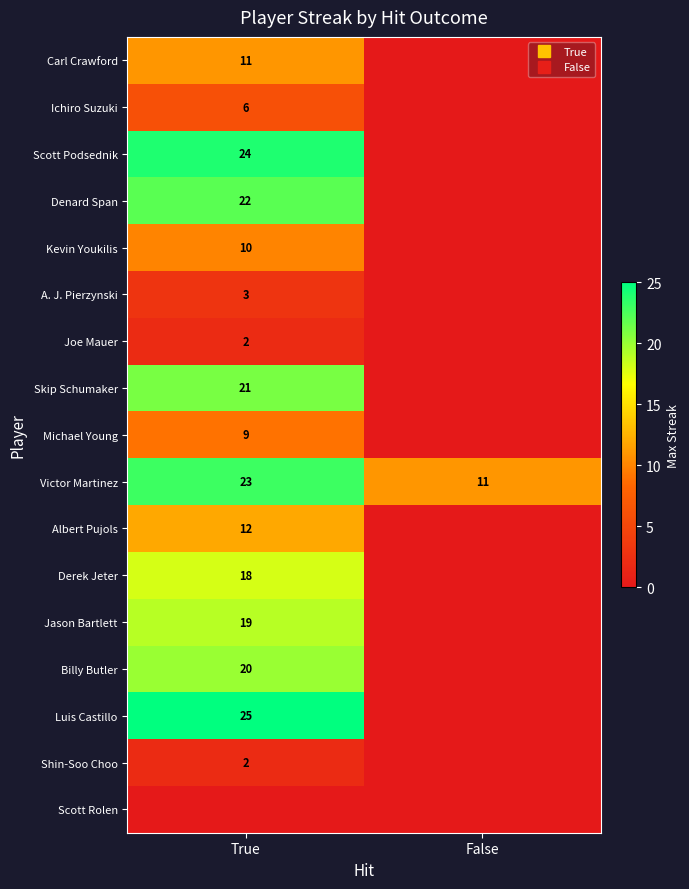

At which label does Albert Pujols reach its minimum?

False